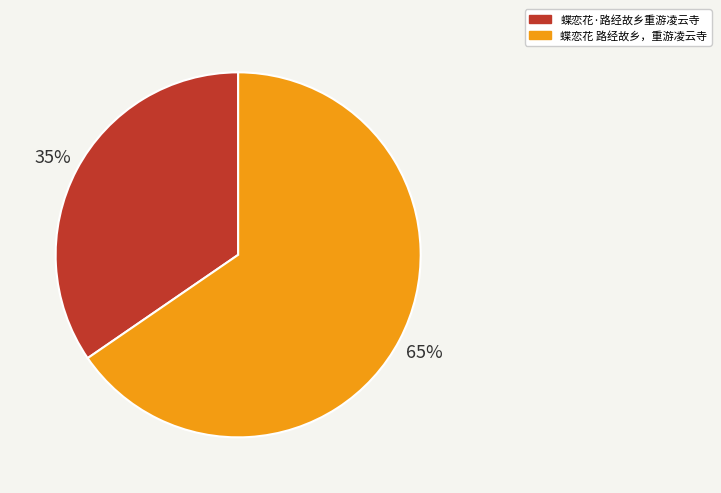

Is it true that 蝶恋花 路经故乡，重游凌云寺 is 65% of the pie?

True